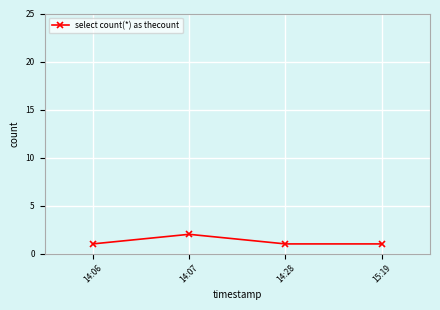

Count the number of categories in the chart.

4